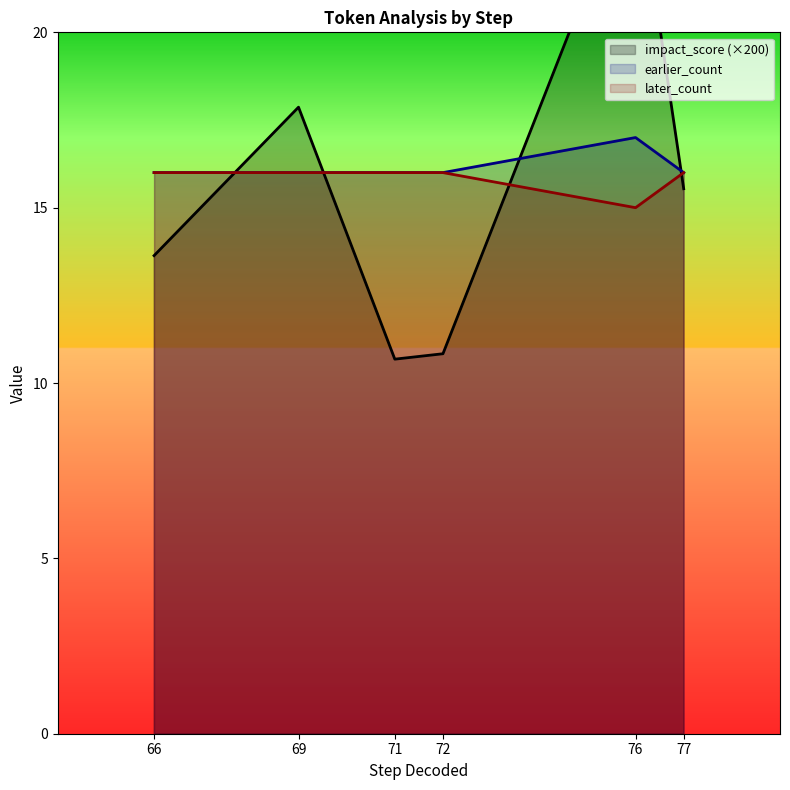

How many intersections are there between impact_score and earlier_count?

4